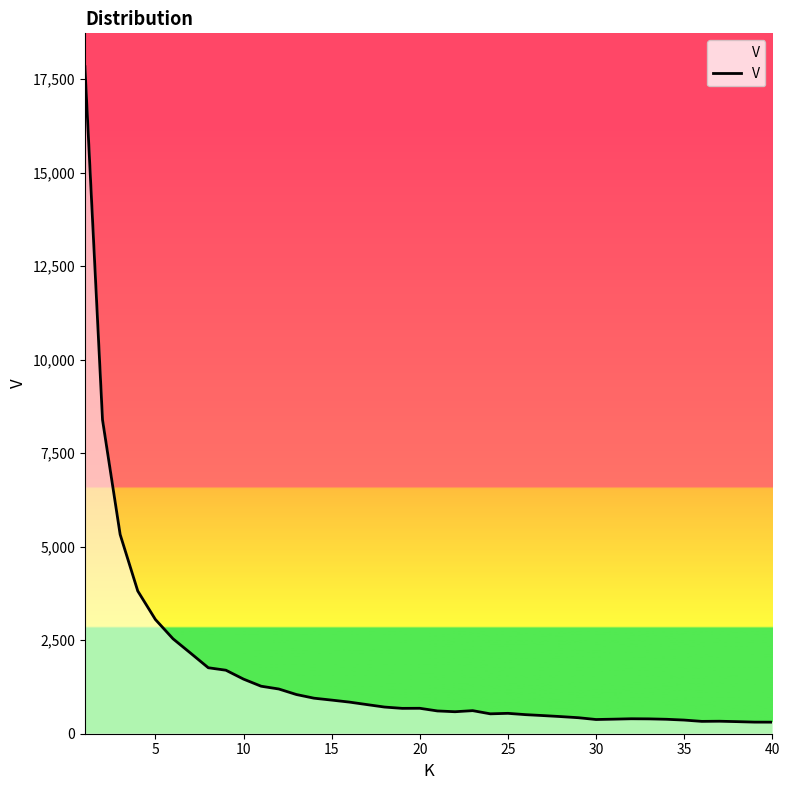

What is the maximum value shown in the chart?

17836